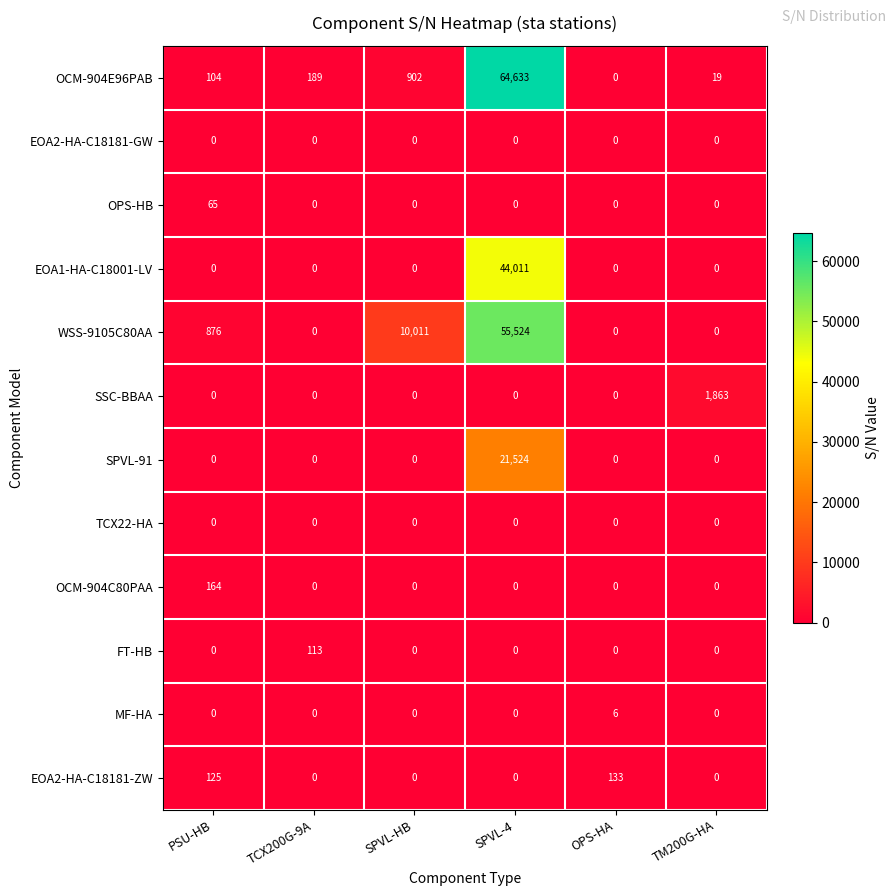

What is the sum of the FT-HB values at TCX200G-9A and TM200G-HA?

113